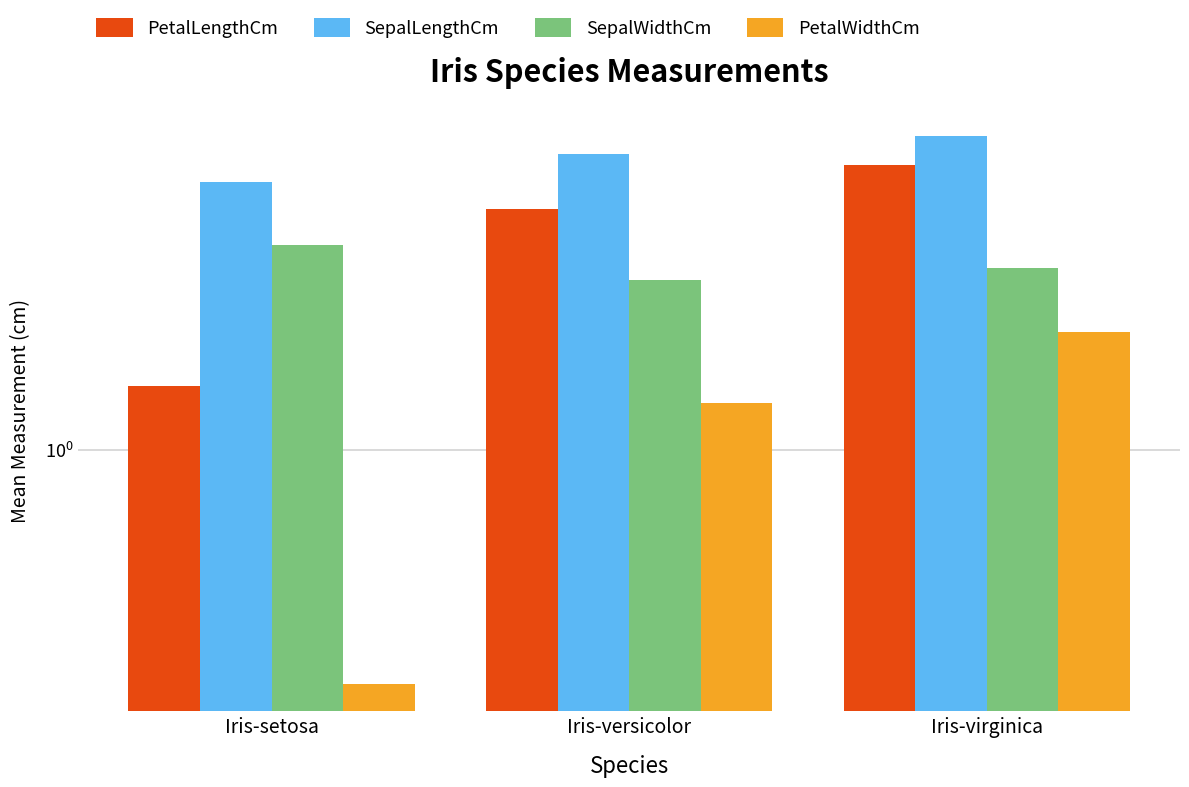

What is the difference between the highest and lowest values at Iris-setosa?

4.8